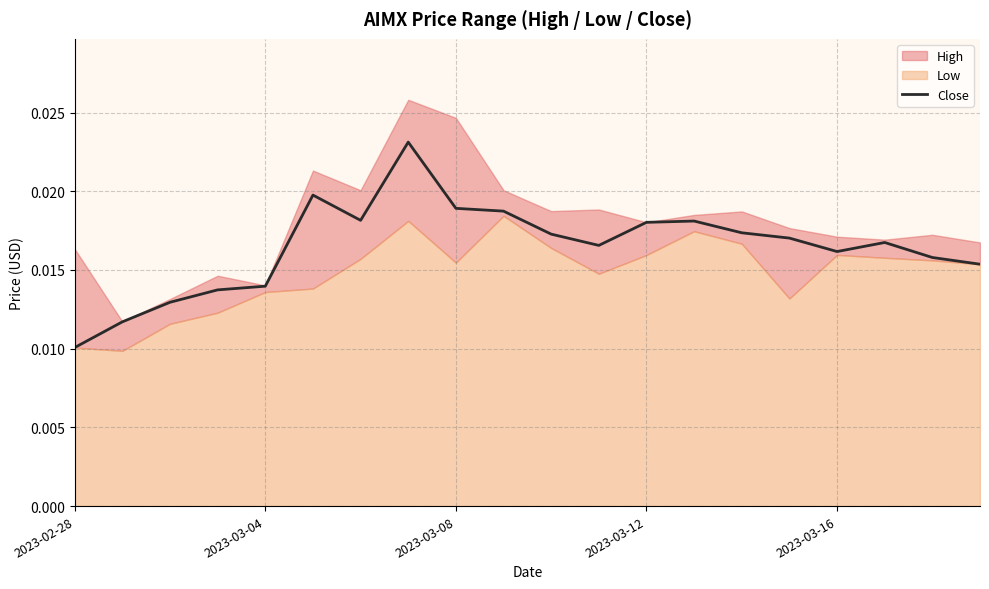

At which category does the data reach its first local peak?

5